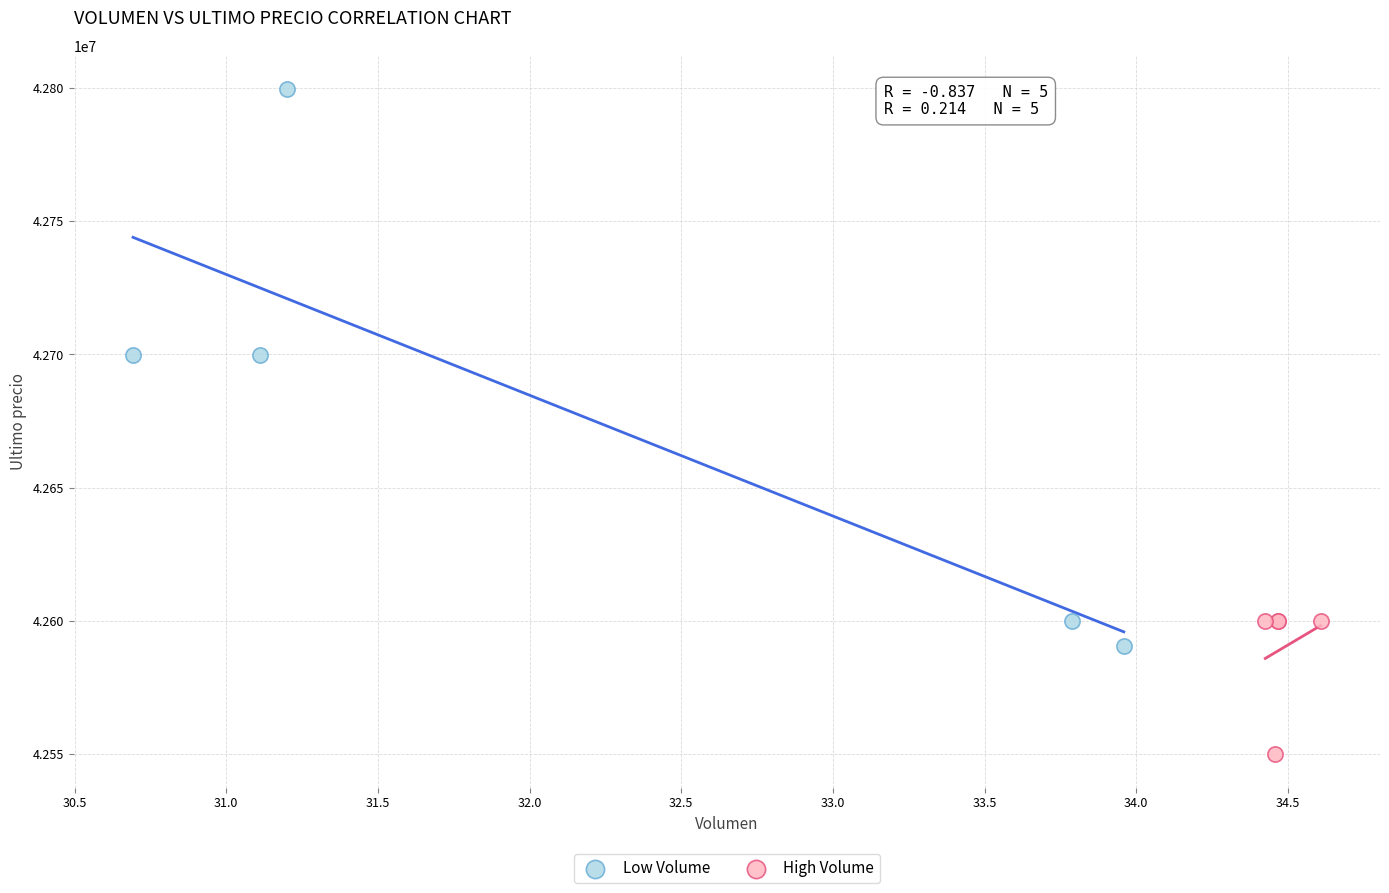

Which series reaches the maximum Y coordinate?

Low Volume